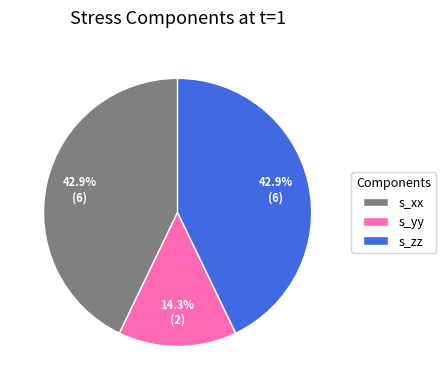

How many segments does this pie chart have?

3